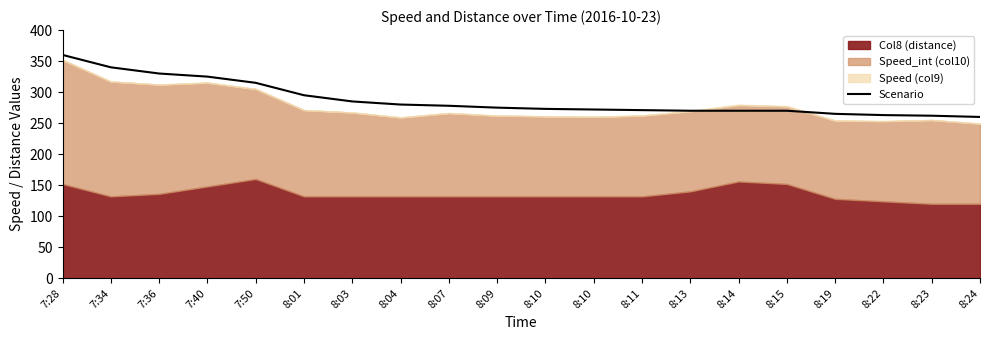

Does the chart have visible grid lines?

No